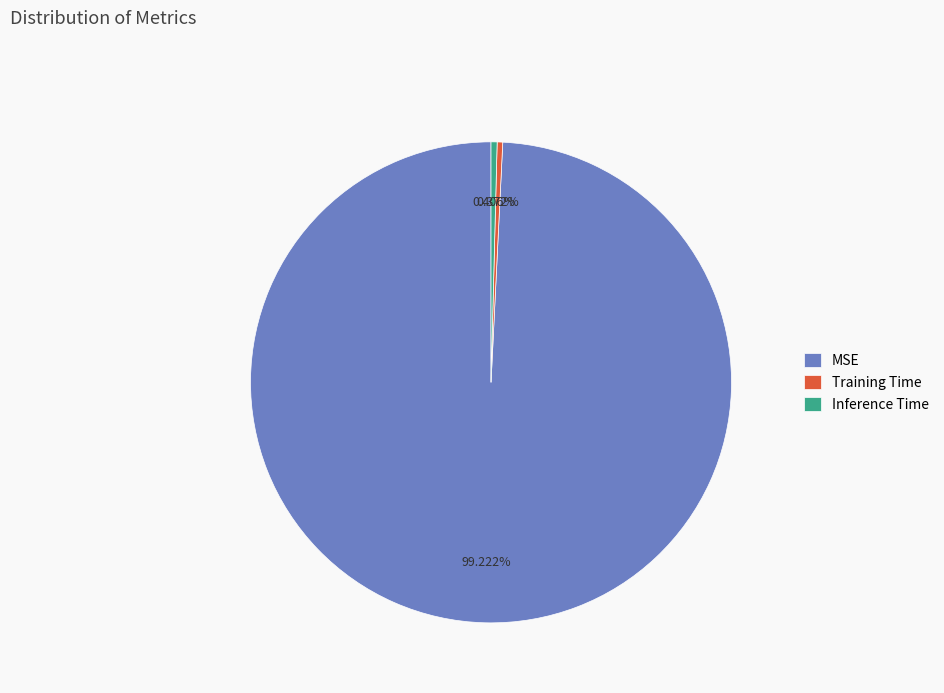

Count the number of slices in the pie.

3